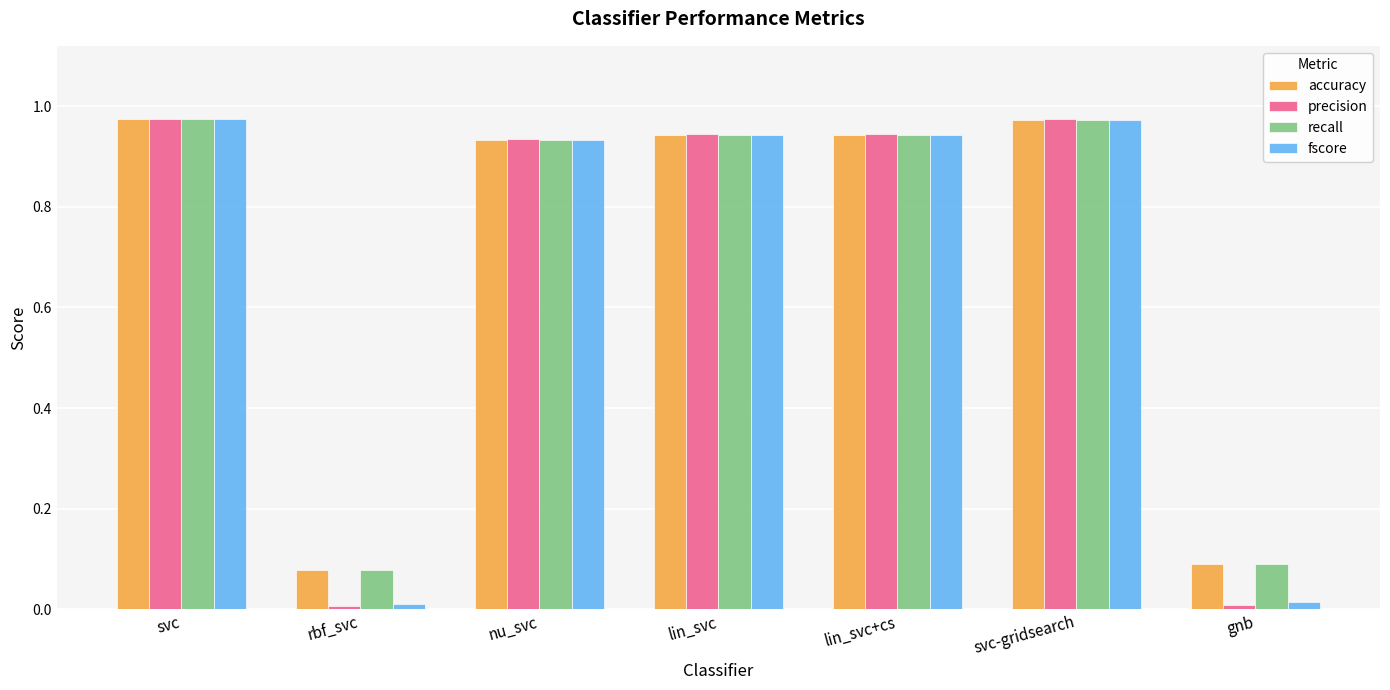

What is the label of the 3rd bar from the left?

nu_svc